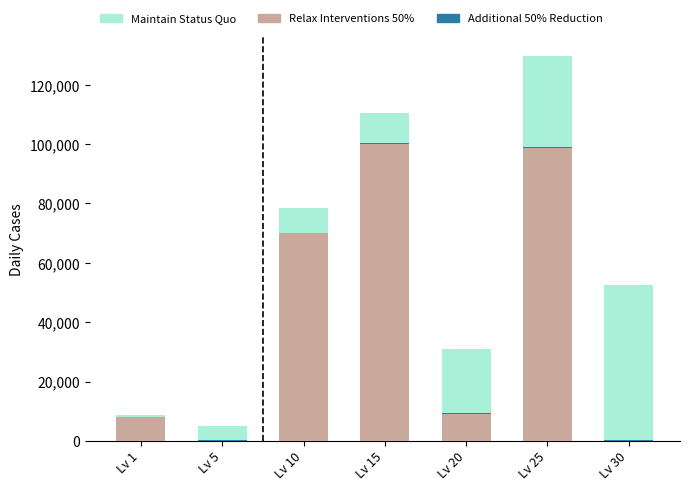

Does the chart contain stacked bars?

Yes